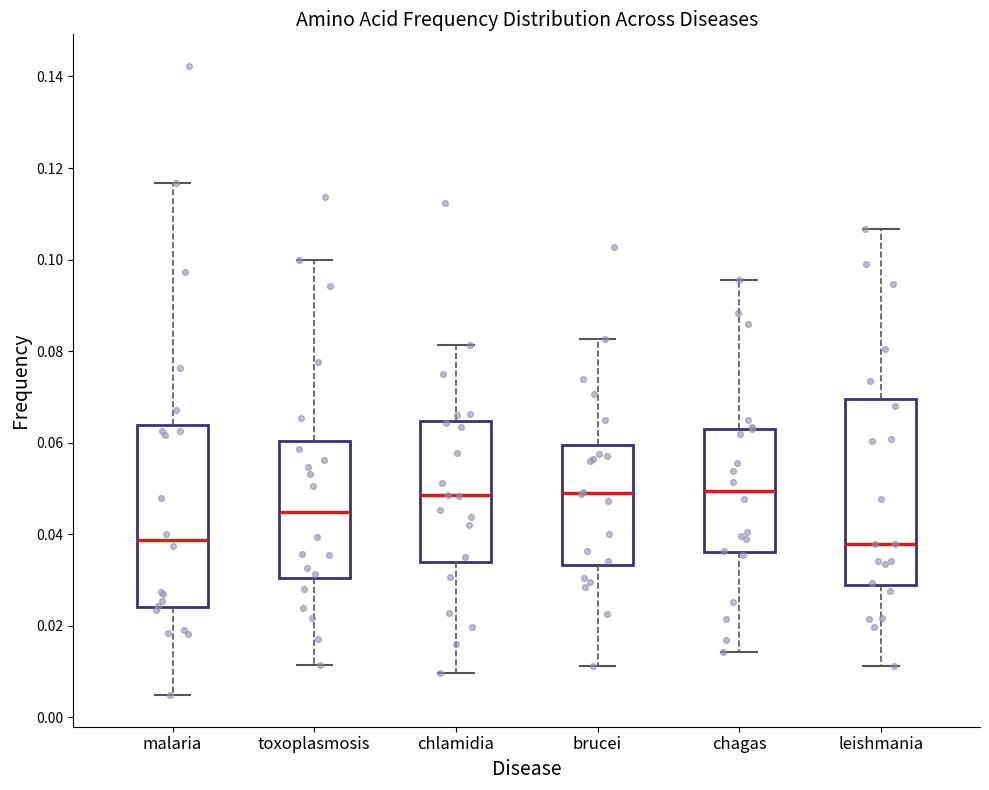

Reading left to right, read every box against the y-axis: the position of its median line, the range the box covers, and the ends of its whiskers. The values are not printed on the chart, so give them approximately, as read against the axis.

malaria: median 0.038, box 0.024 to 0.064, whiskers 0.004 to 0.116
toxoplasmosis: median 0.044, box 0.030 to 0.060, whiskers 0.012 to 0.100
chlamidia: median 0.048, box 0.034 to 0.064, whiskers 0.010 to 0.082
brucei: median 0.050, box 0.034 to 0.060, whiskers 0.012 to 0.082
chagas: median 0.050, box 0.036 to 0.064, whiskers 0.014 to 0.096
leishmania: median 0.038, box 0.028 to 0.070, whiskers 0.012 to 0.106